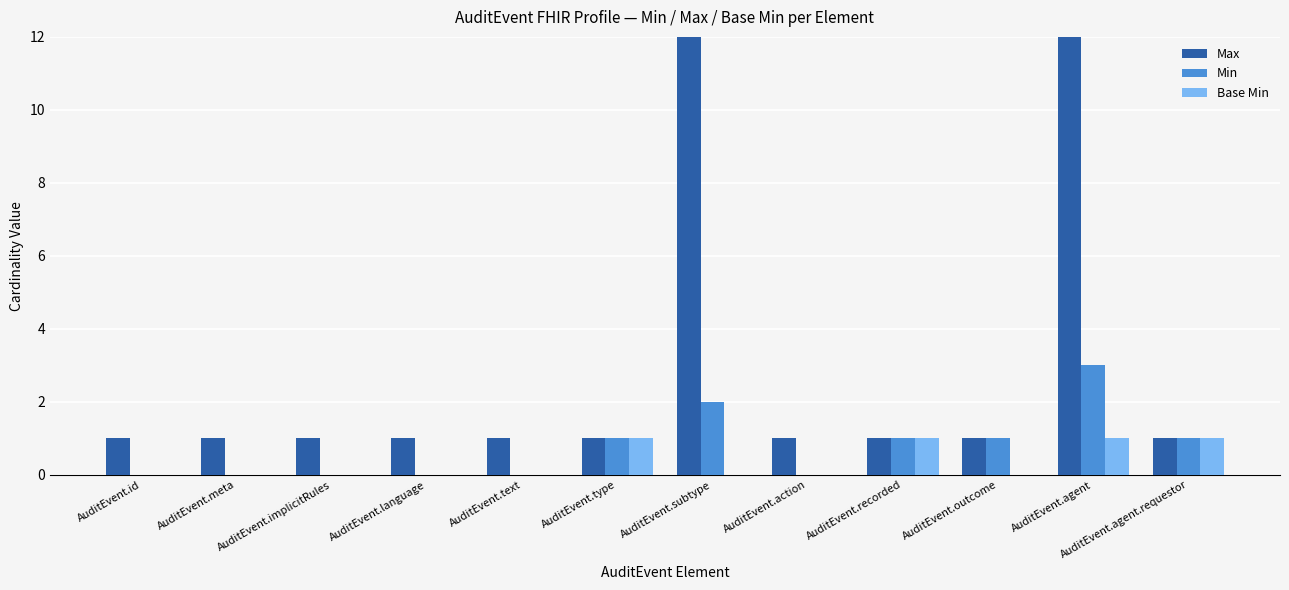

The value of Max at AuditEvent.text is 2. True or false?

False